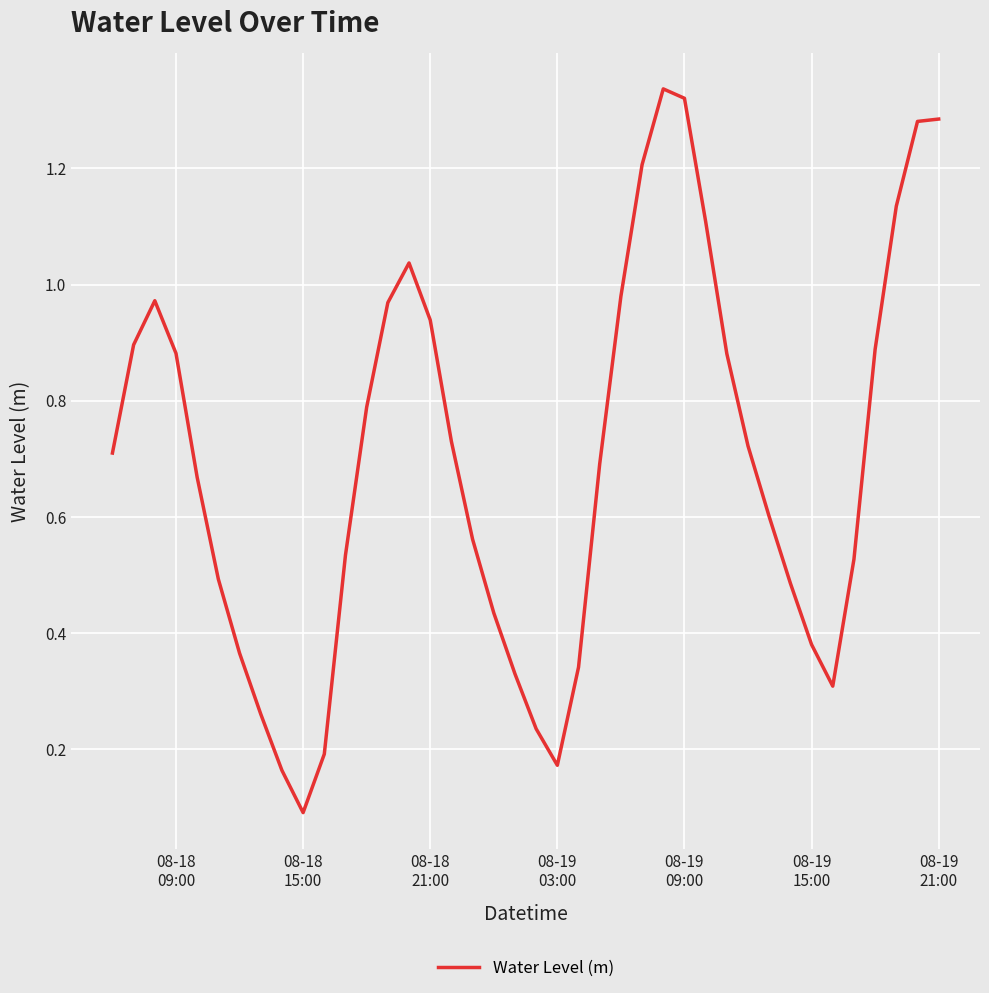

What is the difference between the maximum and minimum values?

1.2